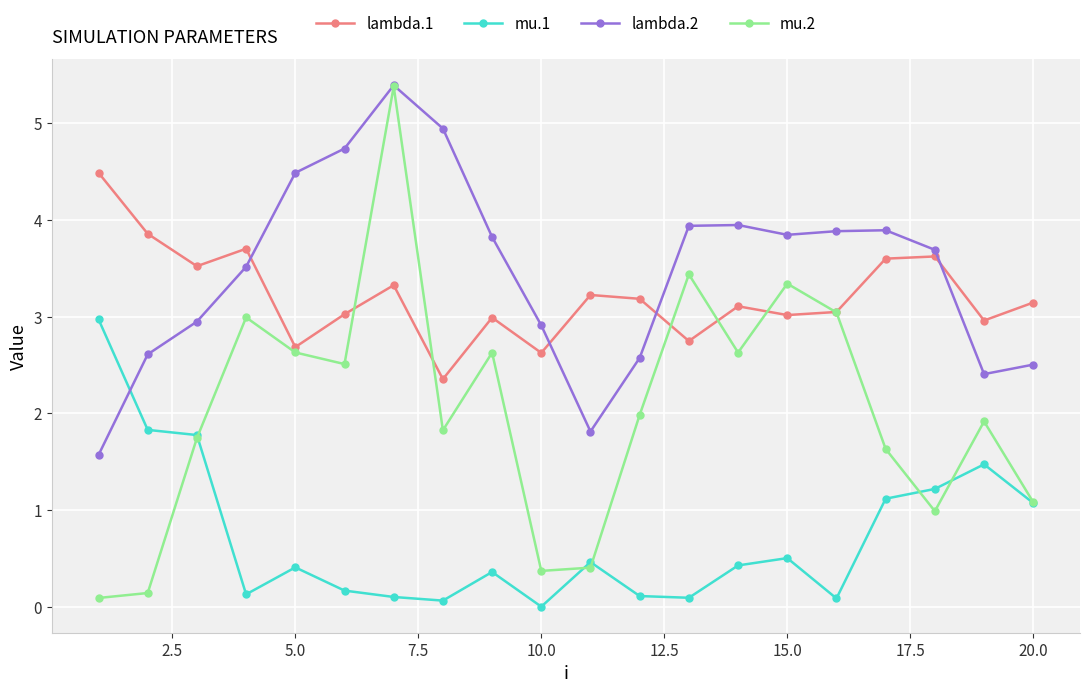

True or false: lambda.1 has more than 1 interior local peaks.

True